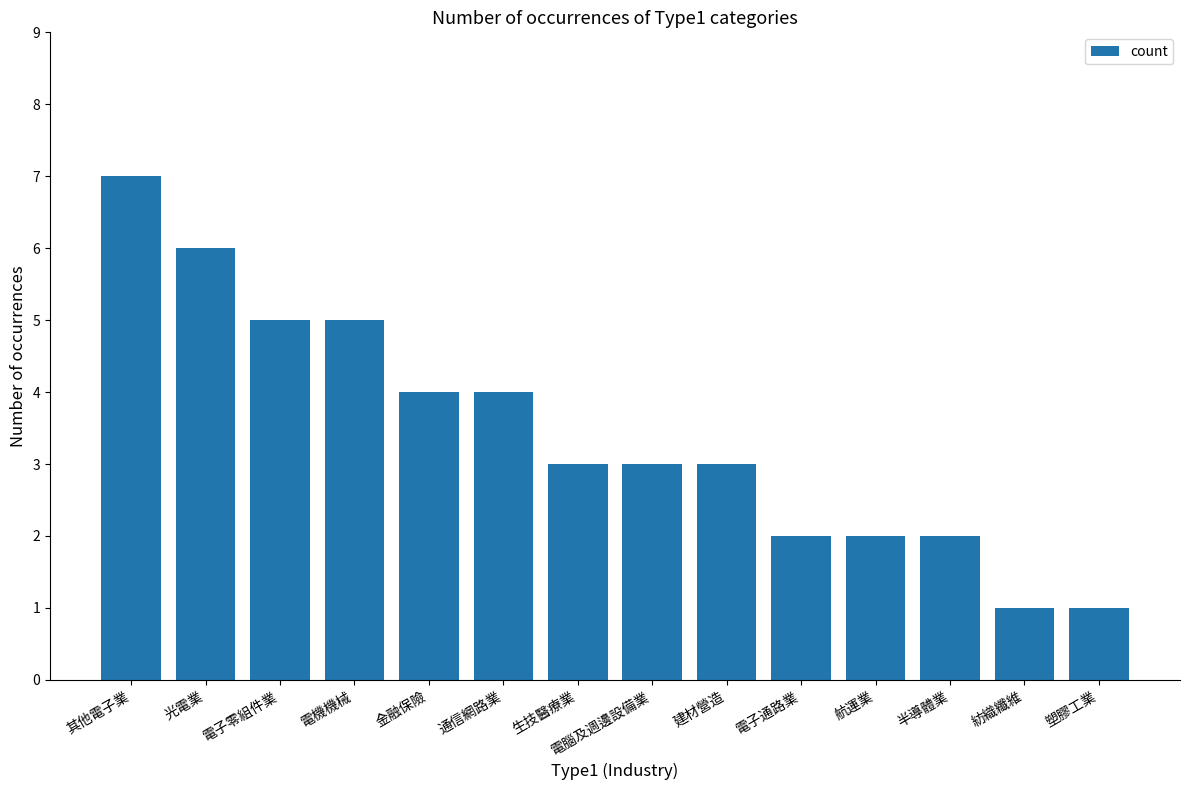

What is the change in value from 其他電子業 to 電腦及週邊設備業?

-4